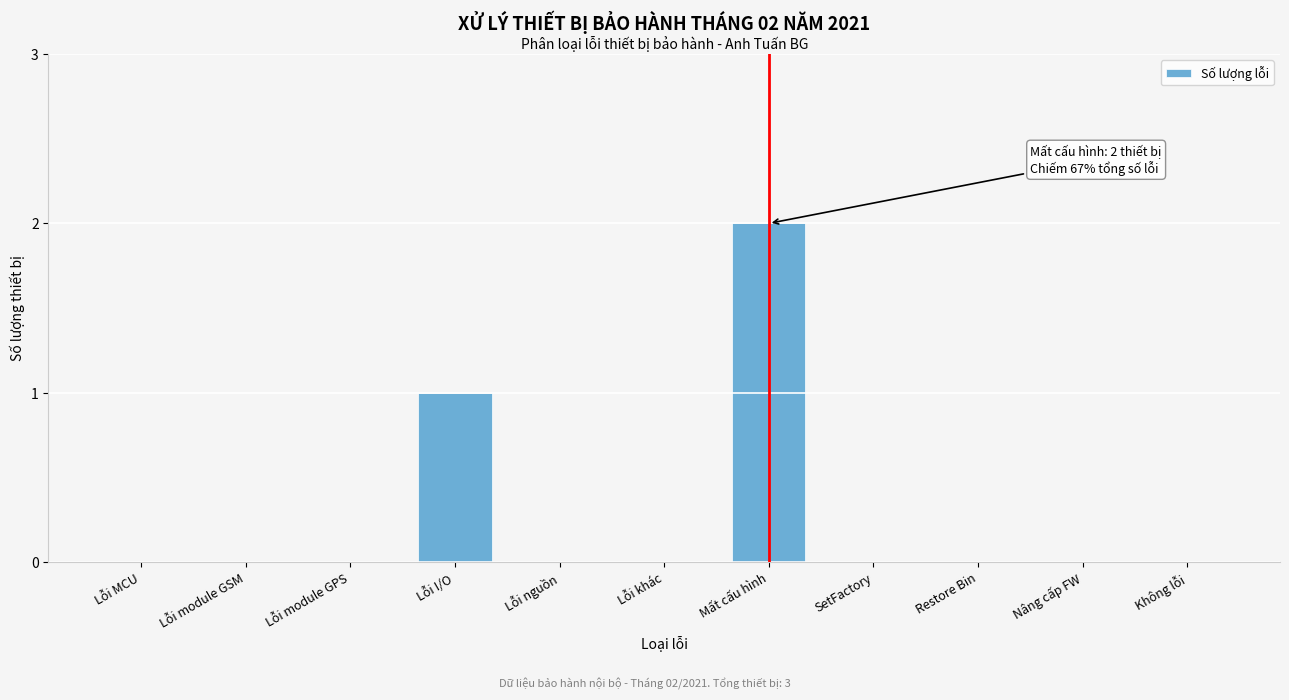

Reading left to right, transcribe all the data shown in this chart.

Lỗi MCU=0	Lỗi module GSM=0	Lỗi module GPS=0	Lỗi I/O=1	Lỗi nguồn=0	Lỗi khác=0	Mất cấu hình=2	SetFactory=0	Restore Bin=0	Nâng cấp FW=0	Không lỗi=0